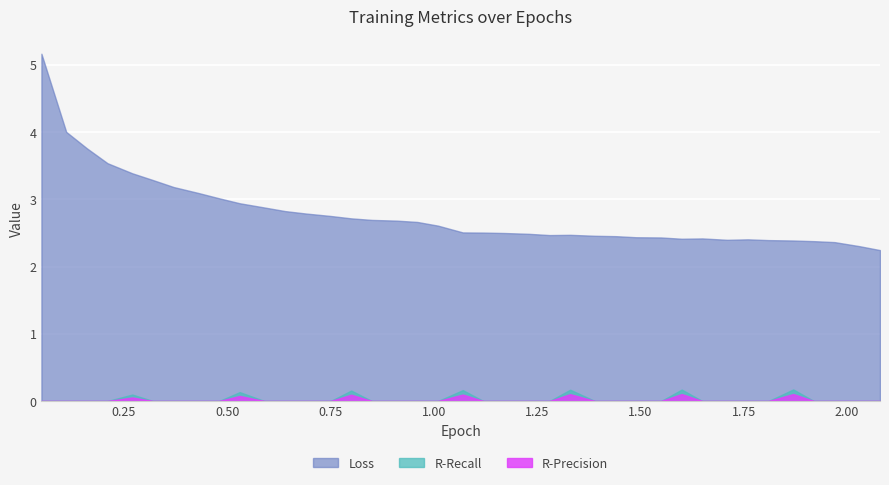

How many series are shown in this chart?

3